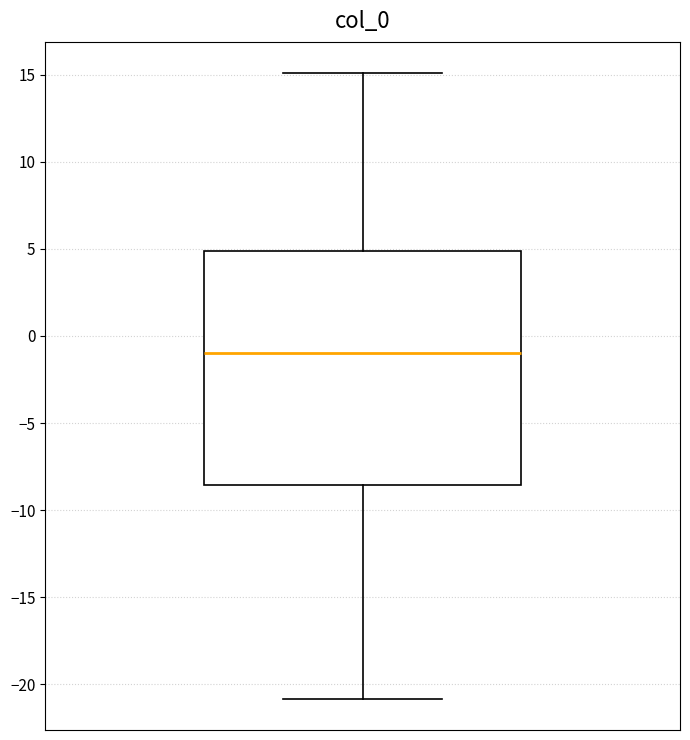

Read this box plot against the y-axis: the position of the median line, the range covered by the box, and the ends of both whiskers. The values are not printed on the chart, so give them approximately, as read against the axis.

median -1.0, box -8.5 to 5.0, whiskers -21.0 to 15.0